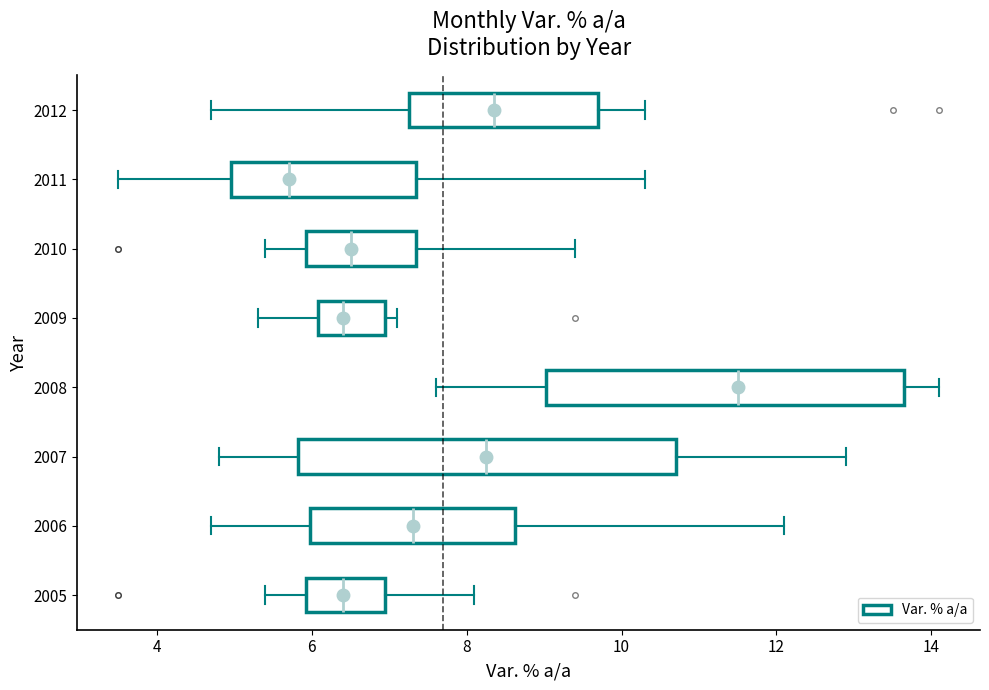

Where does the left whisker of the box at y = 2009 end on the x-axis? The values are not printed on the chart, so give them approximately, as read against the axis.

5.4